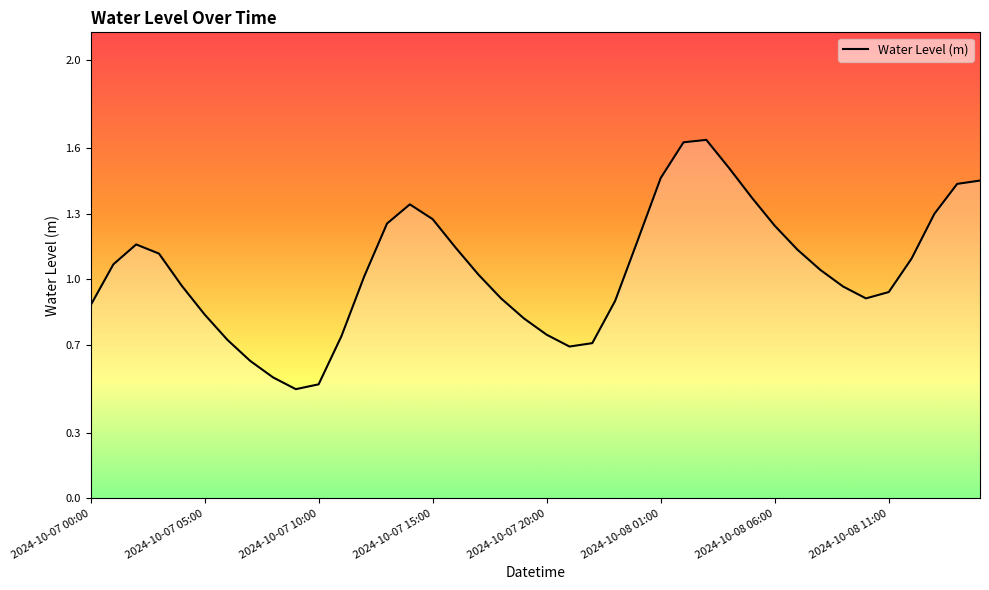

What is the smallest value displayed?

0.5